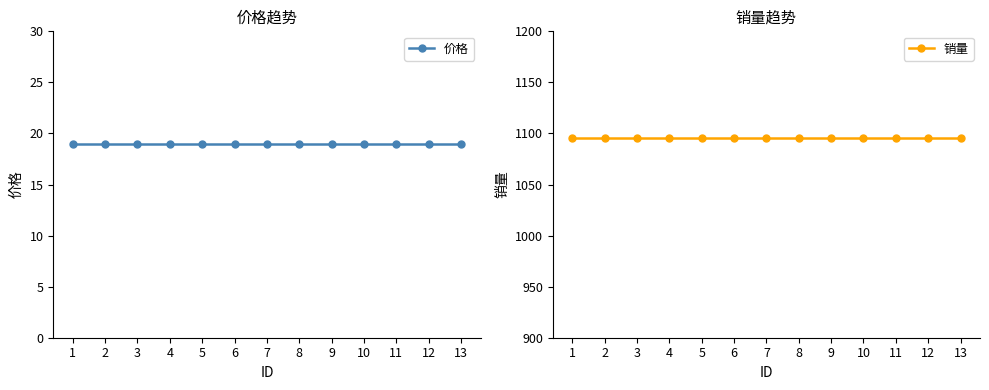

Rank the series by their maximum value, from highest to lowest.

销量, 价格